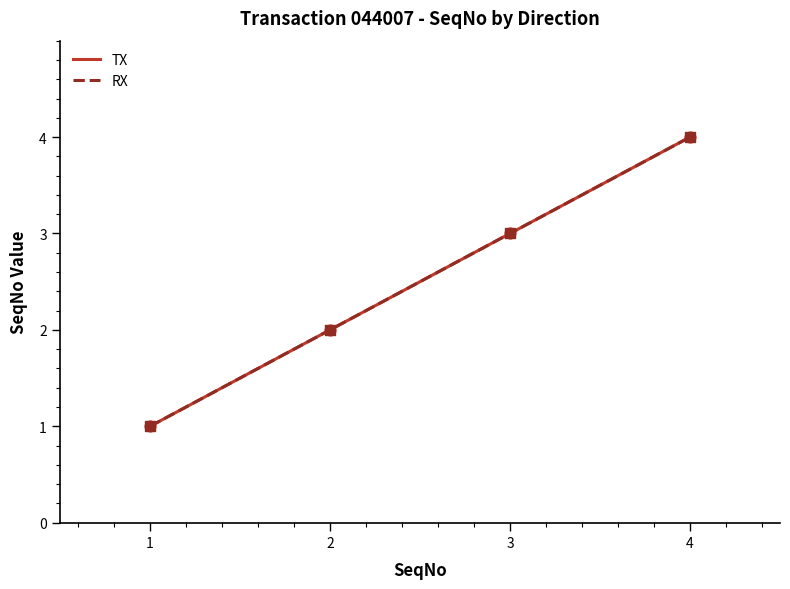

Is this an area chart (filled region under the line)?

No